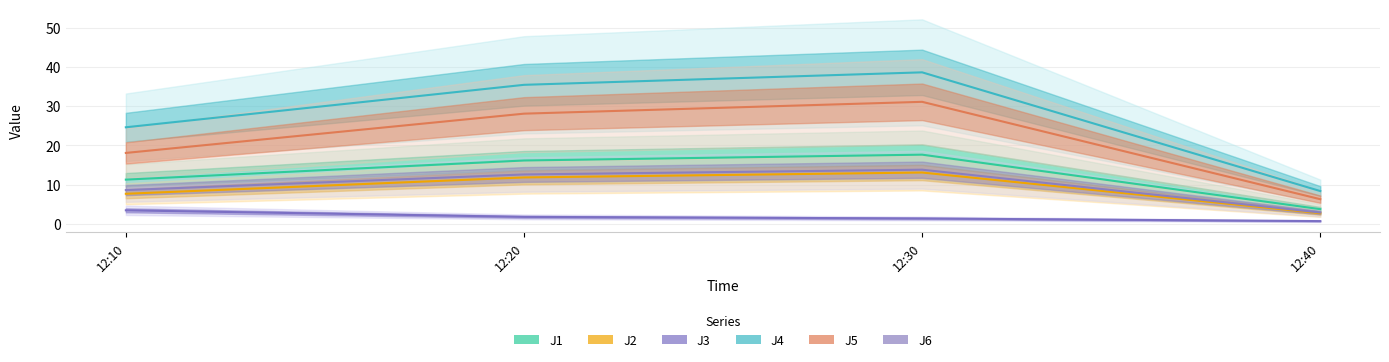

What is the total value across all series at 12:10?

73.6